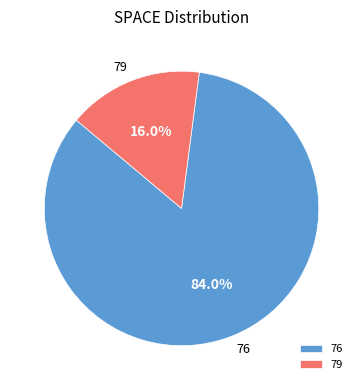

How many slices are in this pie chart?

2